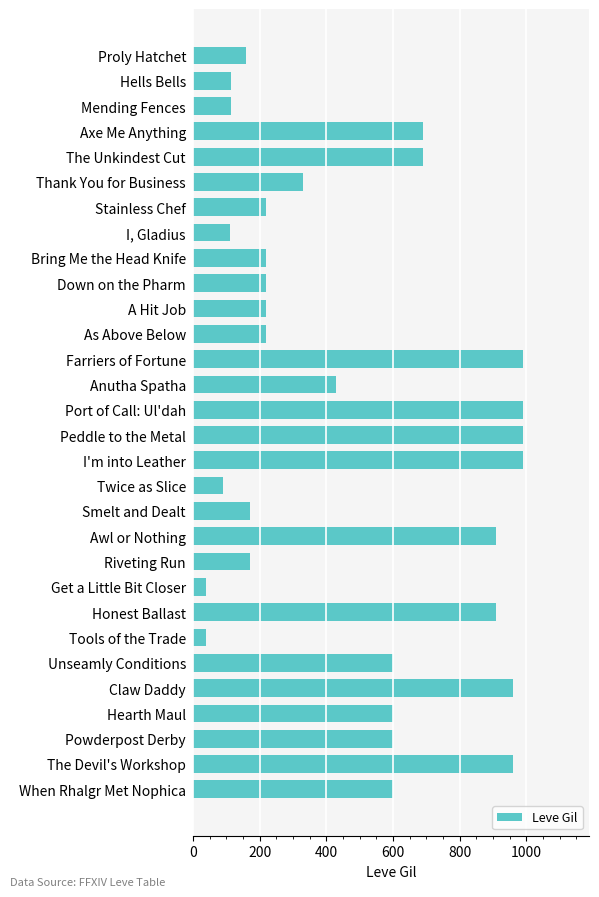

Between Proly Hatchet and Thank You for Business, which is larger?

Thank You for Business